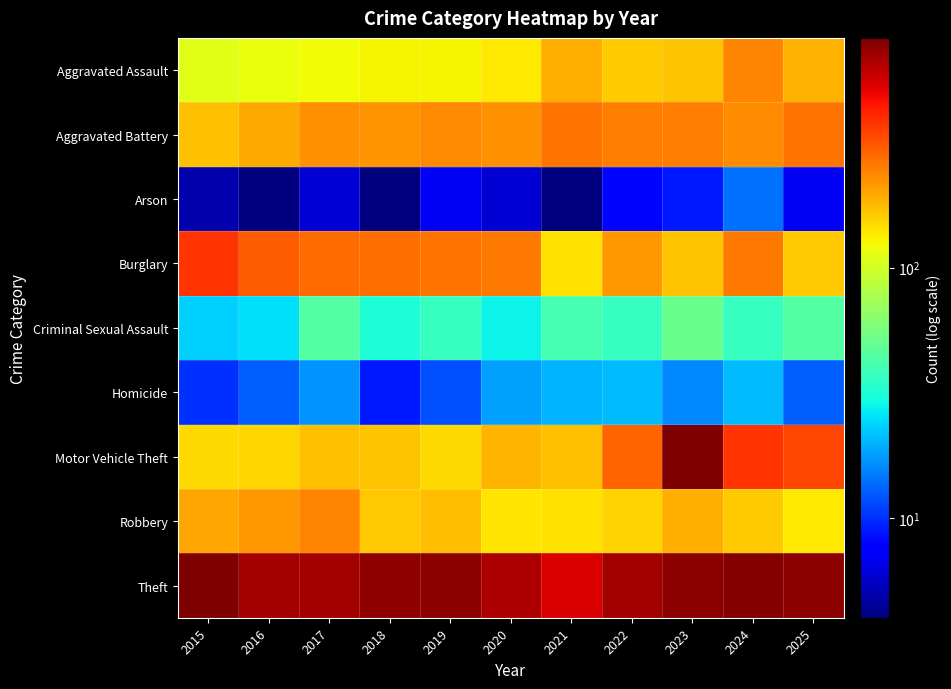

At how many categories does at least one series exceed 779?

3